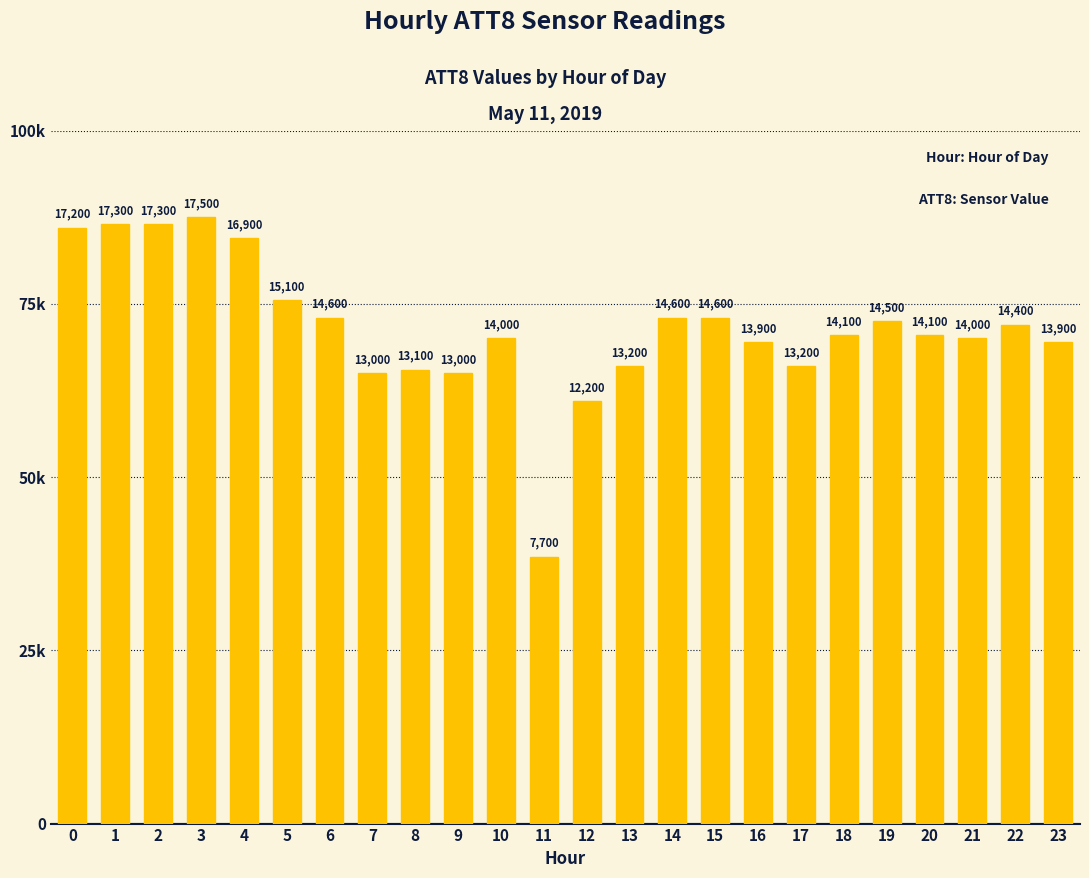

Does the chart contain stacked bars?

No